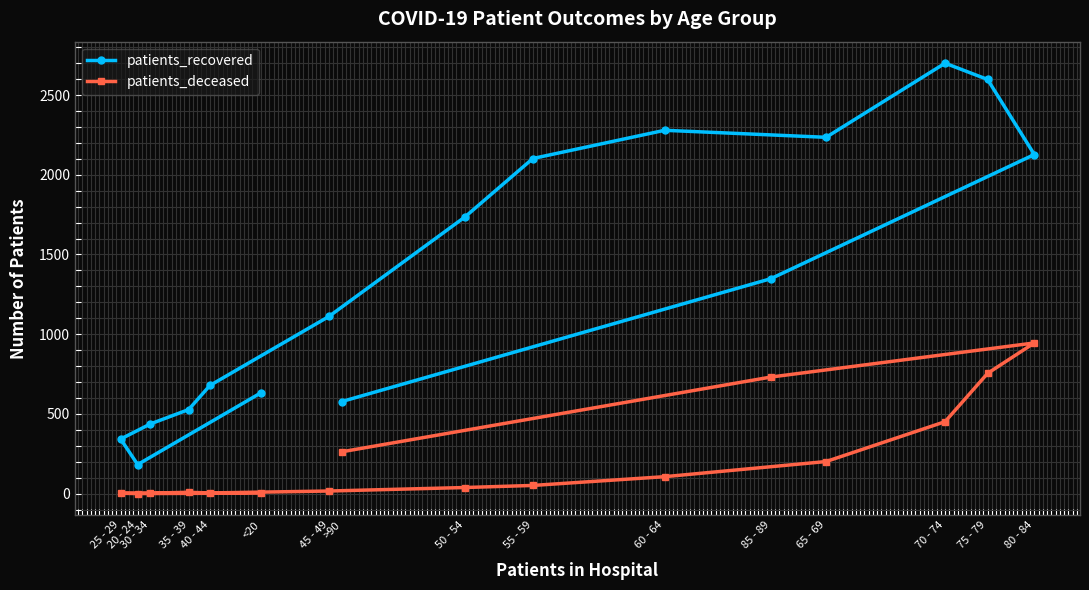

What is the spread (max minus min) of values at >90?

315